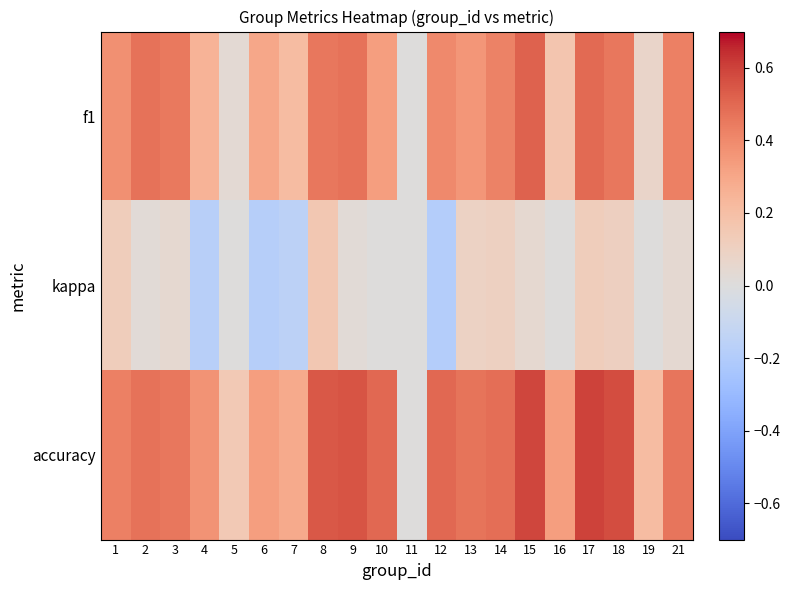

Reading right to left, list all the values displayed in this chart.

f1: 21=0.4	19=0.1	18=0.5	17=0.5	16=0.2	15=0.5	14=0.4	13=0.4	12=0.4	11=0.0	10=0.3	9=0.5	8=0.5	7=0.2	6=0.3	5=0.0	4=0.2	3=0.4	2=0.5	1=0.4
kappa: 21=0.0	19=0.0	18=0.1	17=0.1	16=0.0	15=0.0	14=0.1	13=0.1	12=-0.2	11=0.0	10=0.0	9=0.0	8=0.2	7=-0.2	6=-0.2	5=0.0	4=-0.2	3=0.0	2=0.0	1=0.1
accuracy: 21=0.5	19=0.2	18=0.6	17=0.6	16=0.3	15=0.6	14=0.5	13=0.5	12=0.5	11=0.0	10=0.5	9=0.6	8=0.5	7=0.3	6=0.3	5=0.1	4=0.4	3=0.5	2=0.5	1=0.4